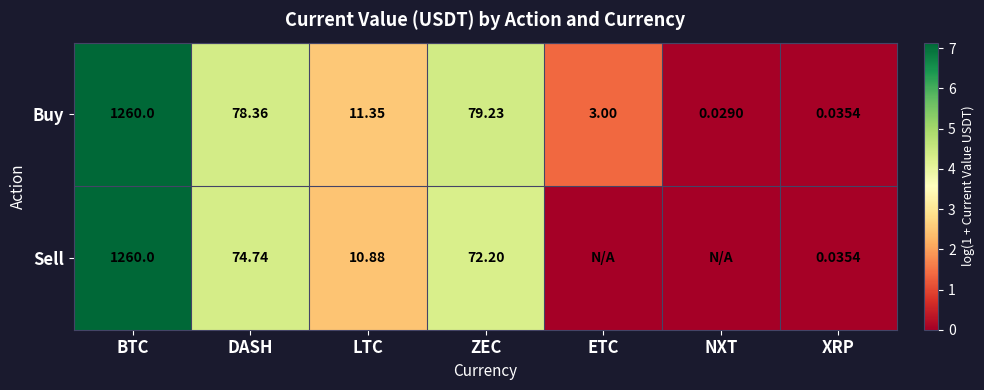

At which label is Buy closest to 630?

ZEC